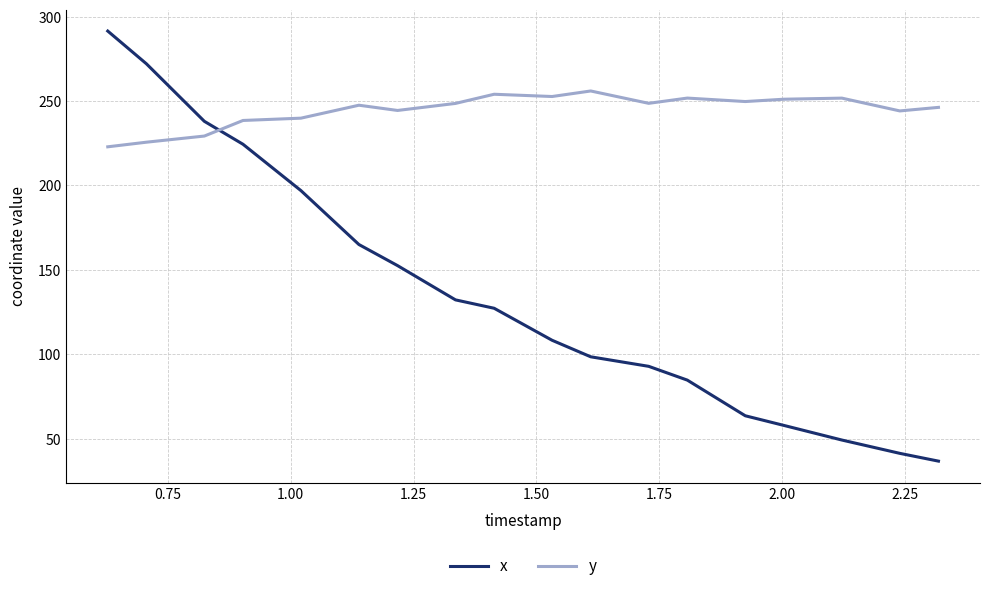

What is the difference between the maximum and minimum values in the y series?

33.1